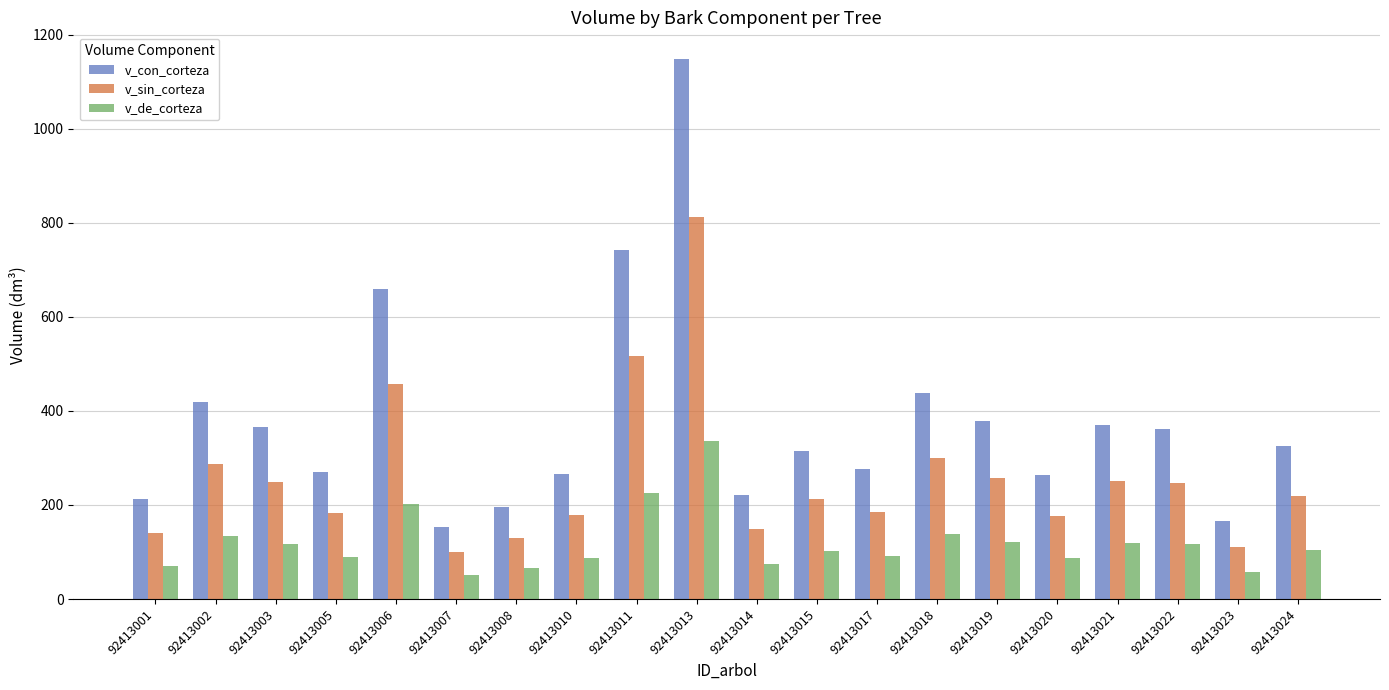

Which category has the highest value in the v_sin_corteza series?

92413013